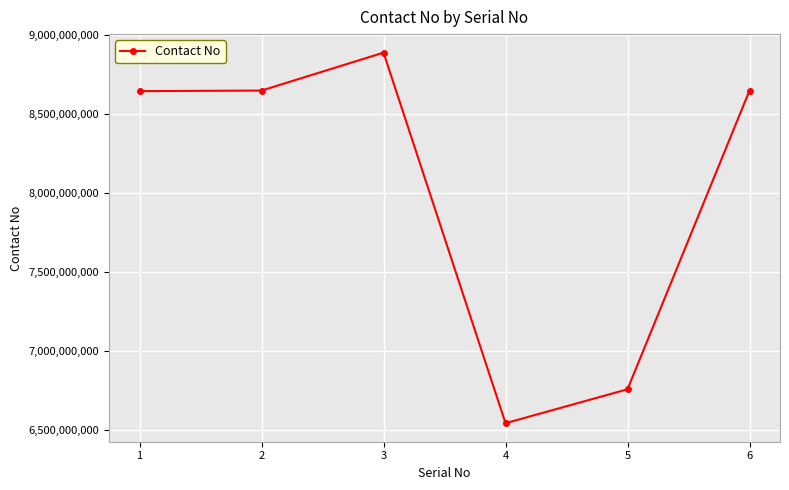

Is it true that the value at 6 is 8648927003?

True